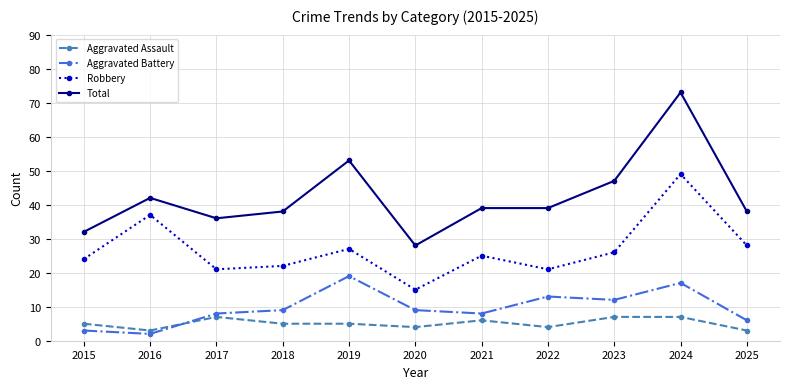

How many lines are shown in the chart?

4